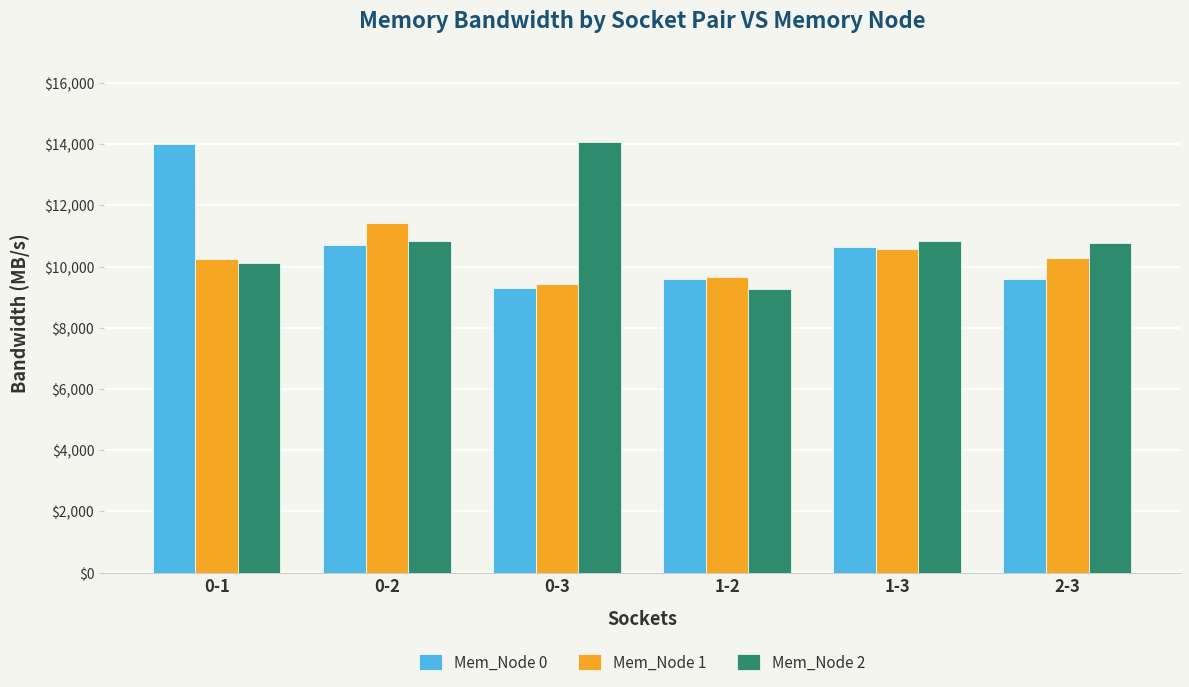

Rank the series by their average value, from lowest to highest.

Mem_Node 1, Mem_Node 0, Mem_Node 2